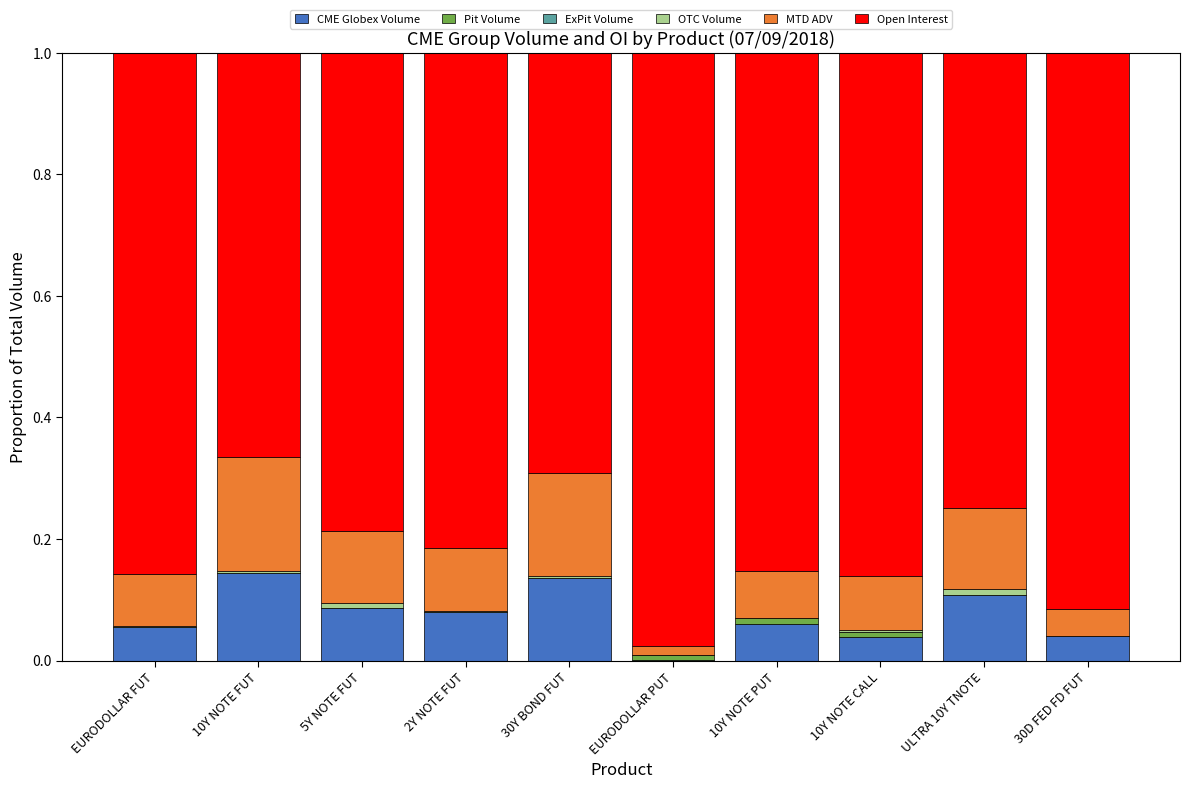

The value of CME Globex Volume at 10Y NOTE PUT is 0.1. True or false?

True